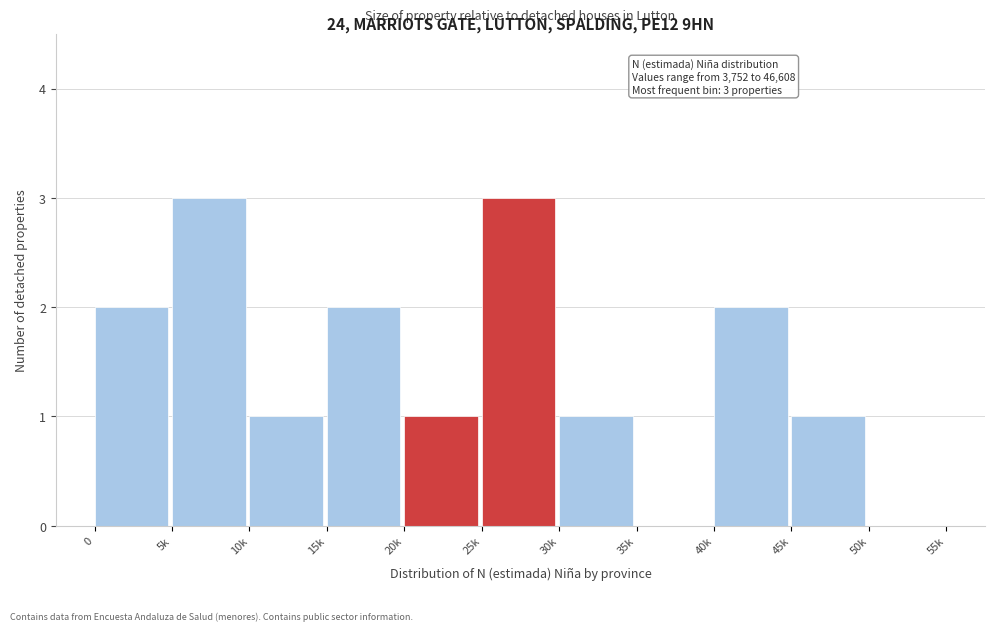

Reading right to left, list all the values displayed in this chart.

50k=0	45k=1	40k=2	35k=0	30k=1	25k=3	20k=1	15k=2	10k=1	5k=3	0=2